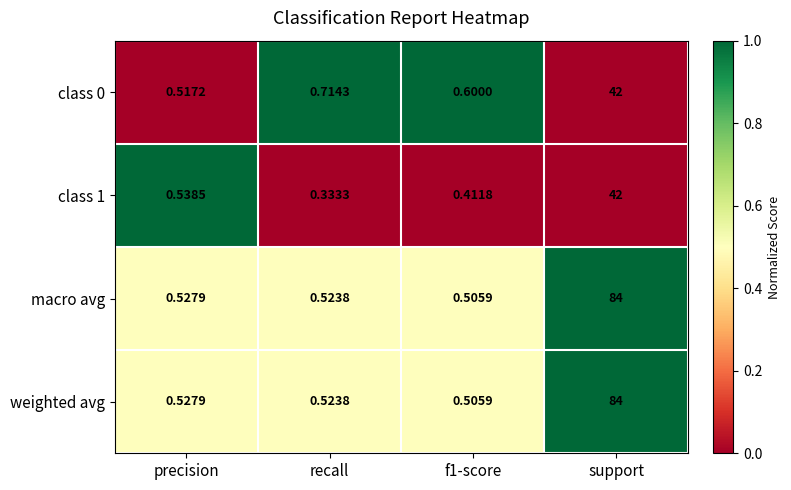

Which category has the highest value across all series?

support